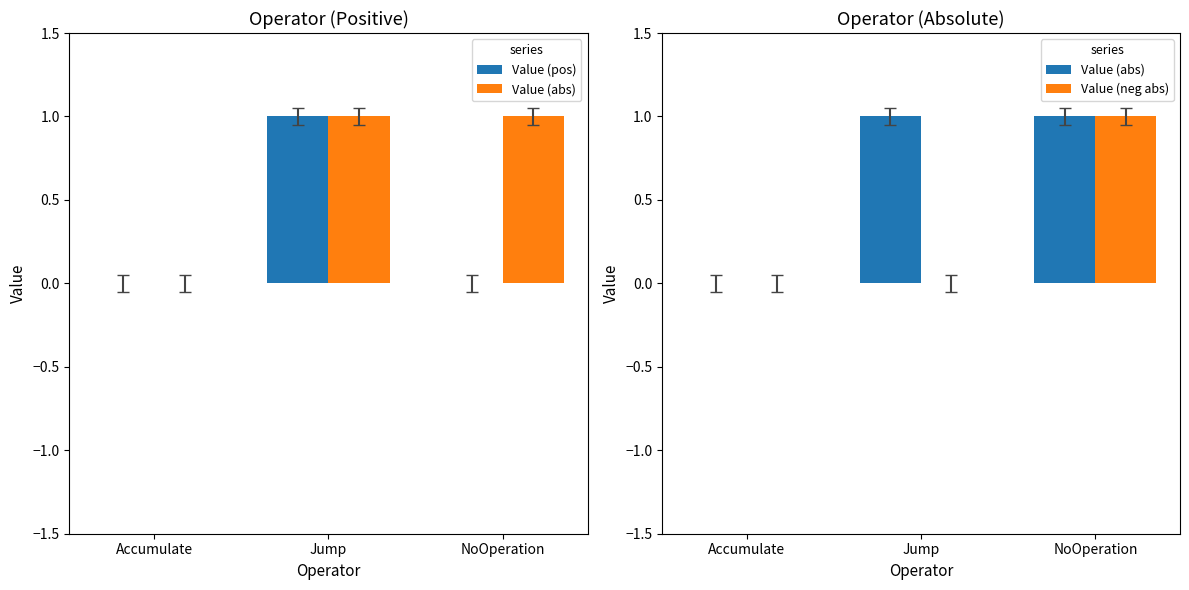

Which series has the largest total across all categories?

Value (abs)